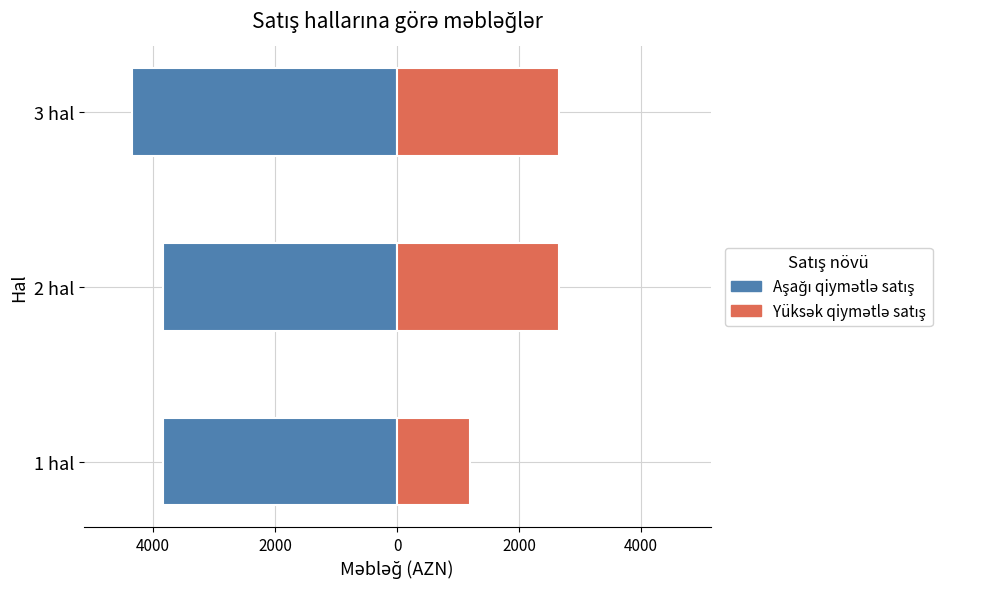

How many Yüksək qiymətlə satış values are between 1200 and 2660?

3